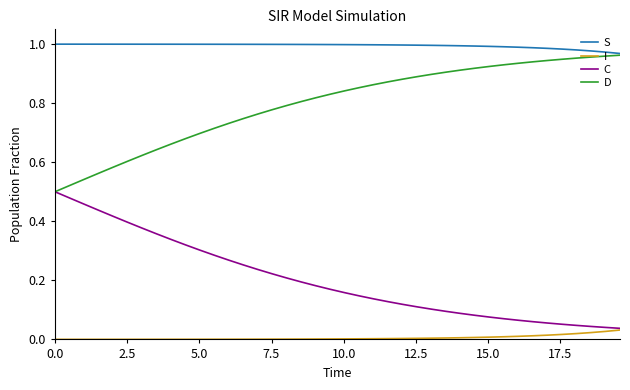

Which series has the largest total across all categories?

S